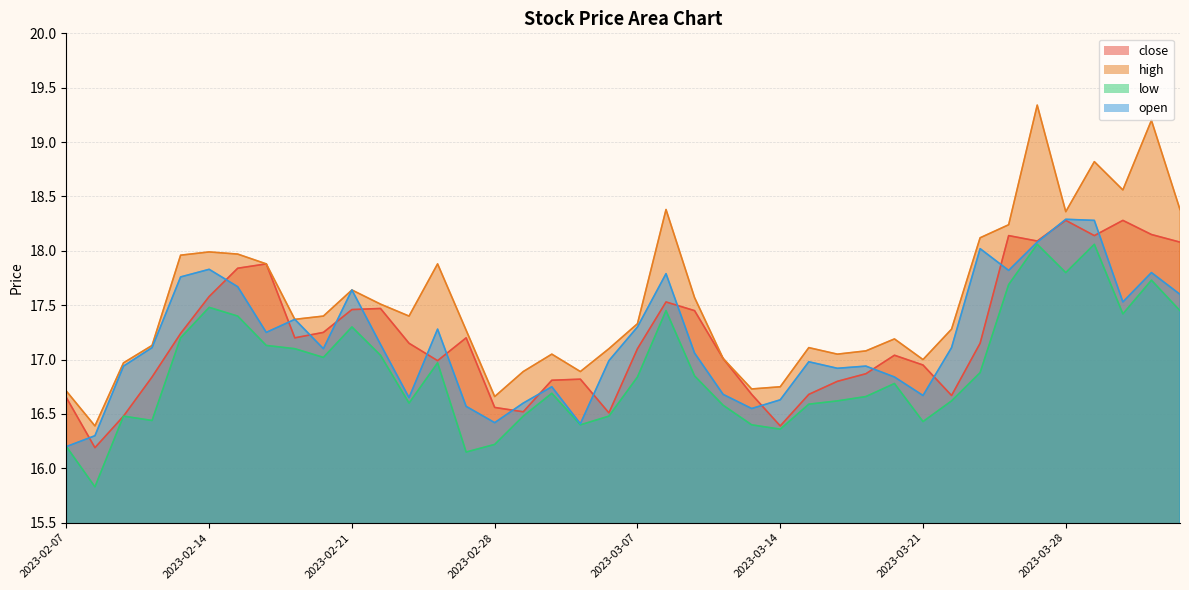

True or false: high and low cross at least once.

False